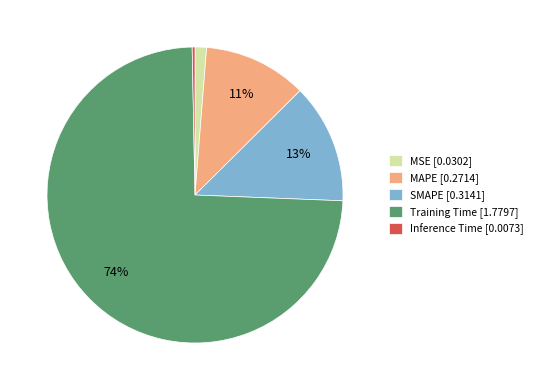

Do SMAPE [0.3141] and Inference Time [0.0073] together represent more than half of the pie?

No